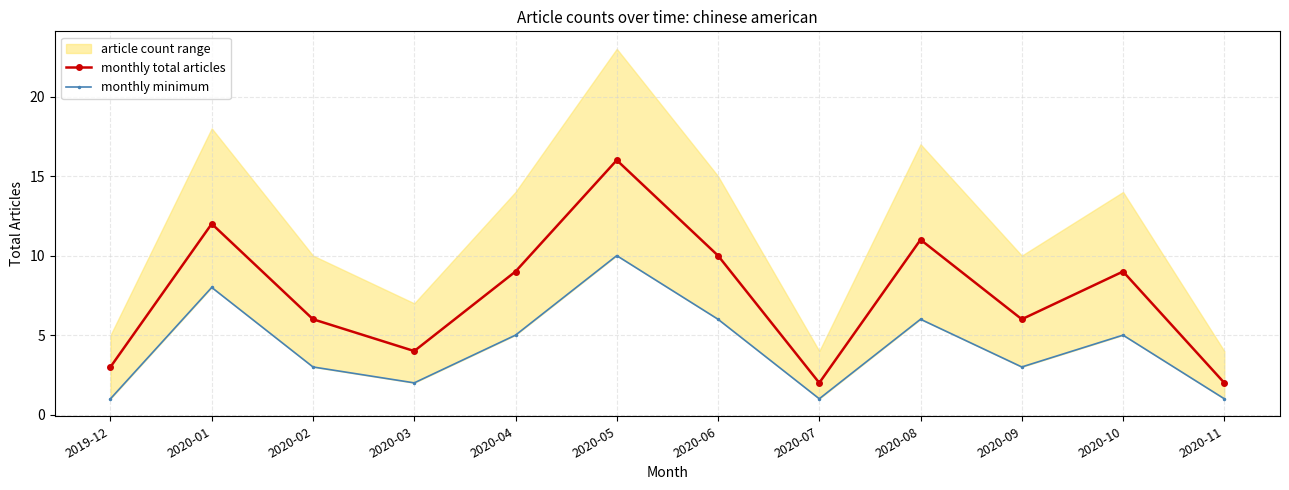

Where is the first local minimum for monthly minimum?

2020-03